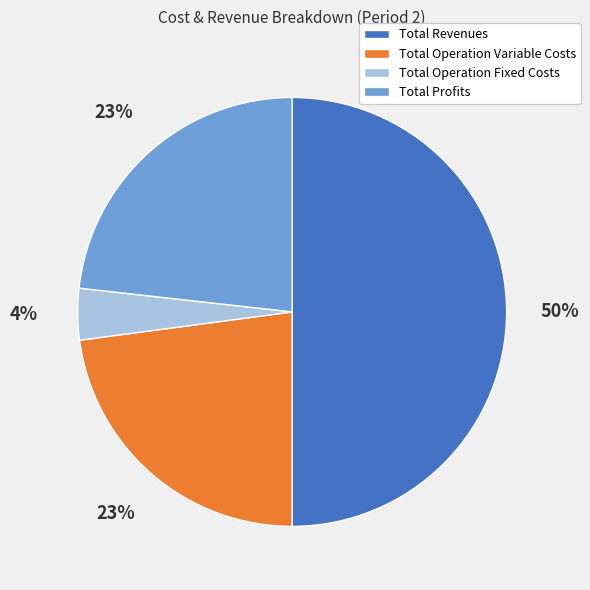

Do Total Operation Fixed Costs and Total Revenues together represent more than half of the pie?

Yes